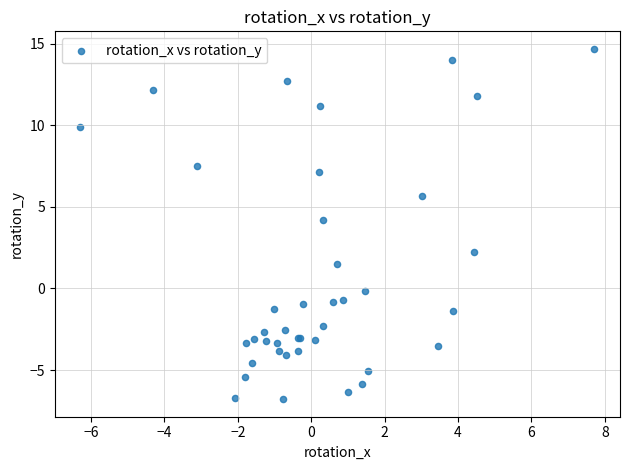

What Y value in the scatter plot is closest to 3?

2.2